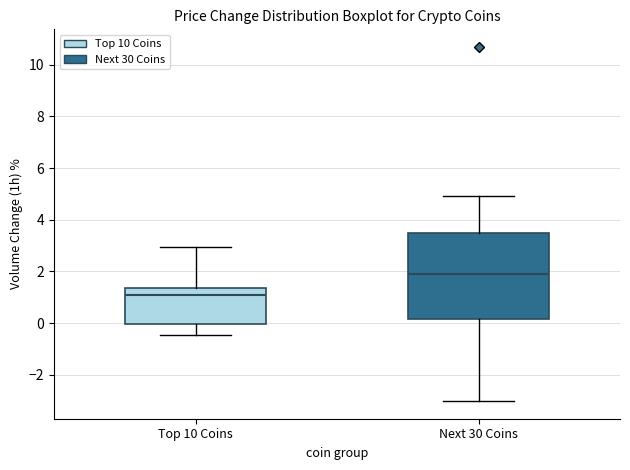

Reading left to right, transcribe this box plot: for each box, give where its median line is, the range the box spans, and where its two whiskers end, as read against the y-axis. The values are not printed on the chart, so give them approximately, as read against the axis.

Top 10 Coins: median 1.0, box 0.0 to 1.4, whiskers -0.4 to 3.0
Next 30 Coins: median 2.0, box 0.2 to 3.4, whiskers -3.0 to 5.0